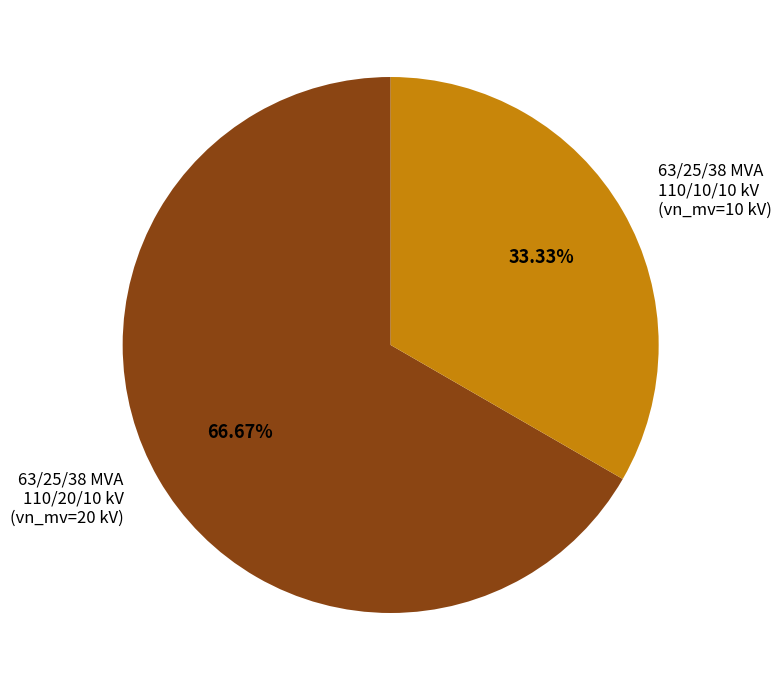

Which has a higher value, 63/25/38 MVA 110/10/10 kV or 63/25/38 MVA 110/20/10 kV?

63/25/38 MVA 110/20/10 kV